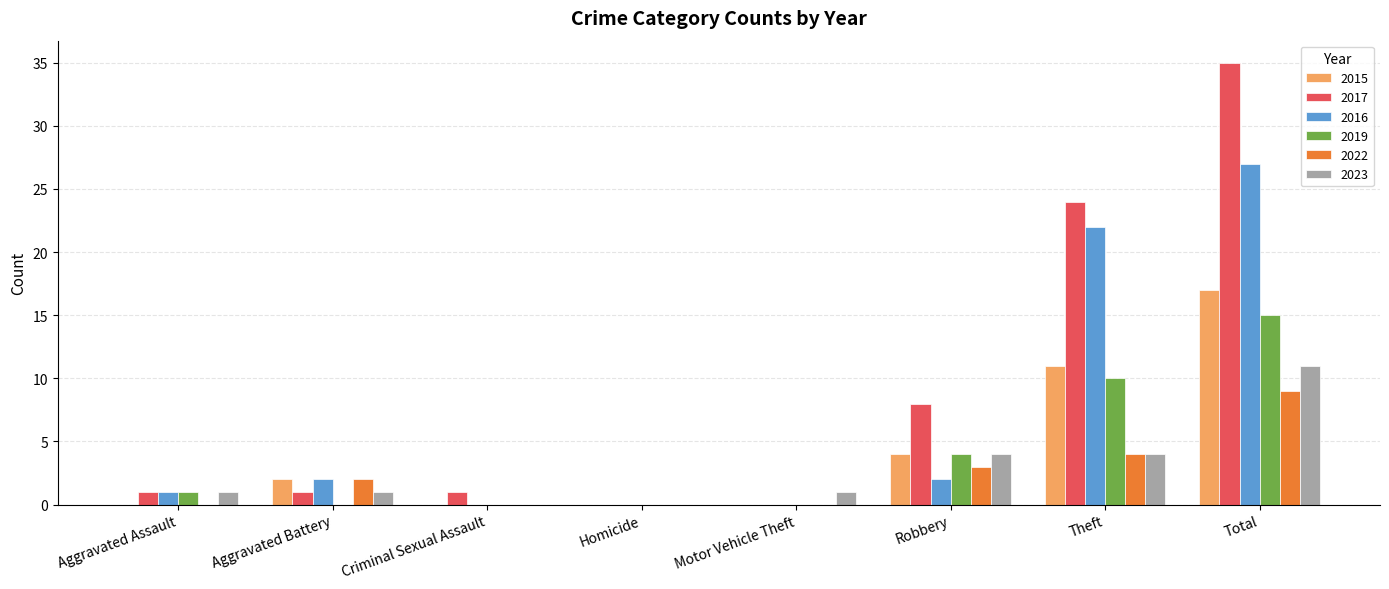

The 2017 series shows 62 at Total. True or false?

False